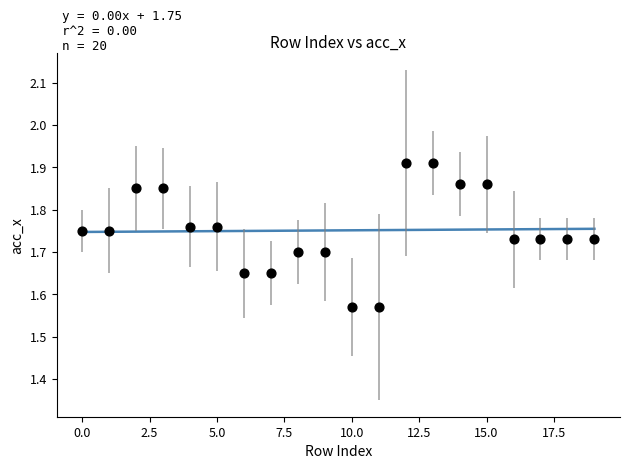

What is the range of Y values (max minus min)?

0.3